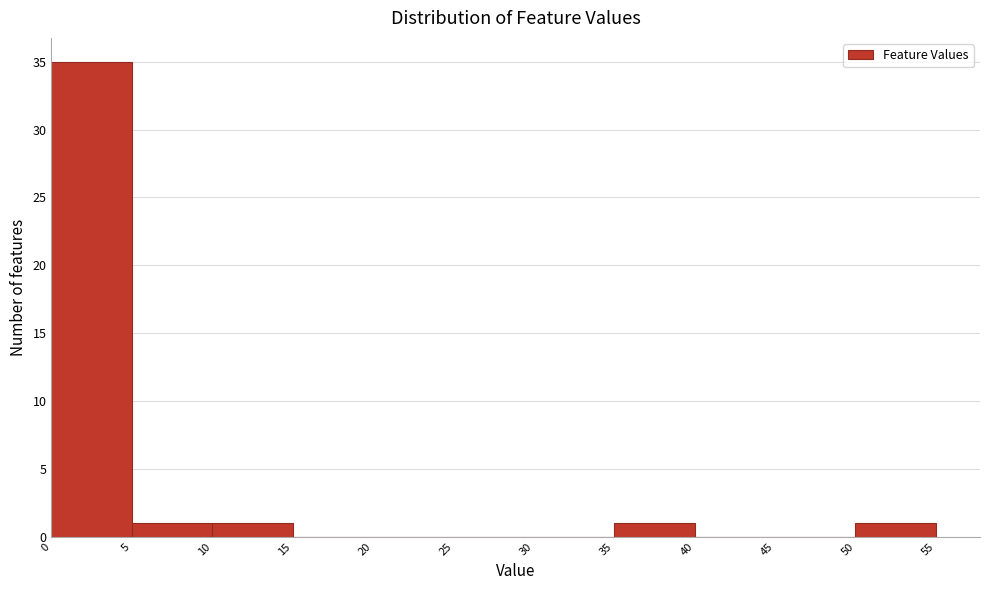

What is the height of the bar covering 50 to 55 on the x-axis? The values are not printed on the chart, so give them approximately, as read against the axis.

1